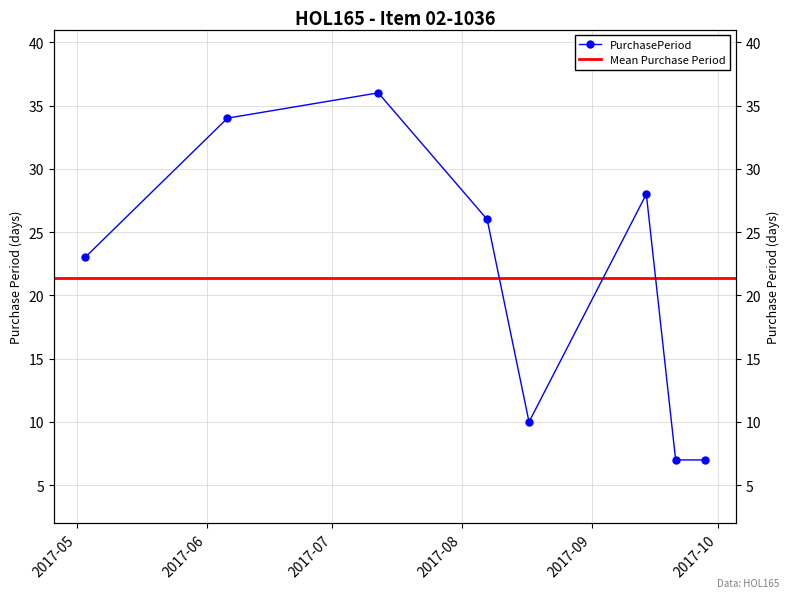

What is the difference between the maximum and minimum values?

29